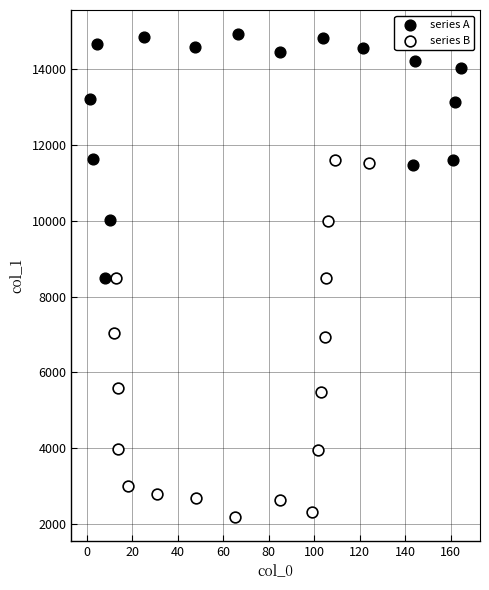

Which series has the largest Y range (max minus min)?

series B